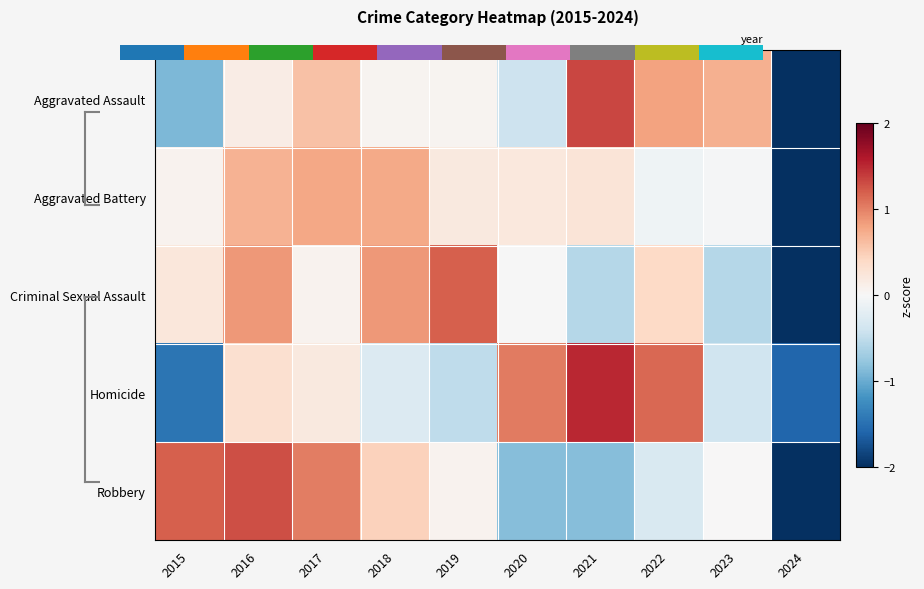

The value of Robbery at 2024 is -2.0. True or false?

True